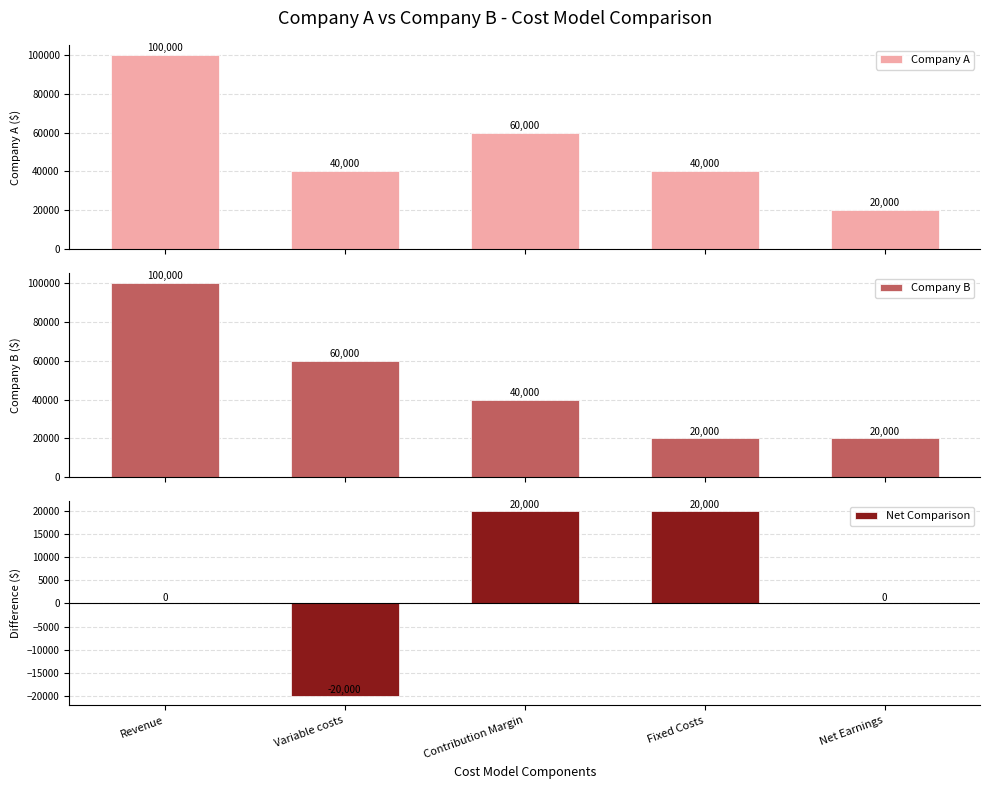

What are all the series names shown in the legend?

Company A, Company B, Net Comparison